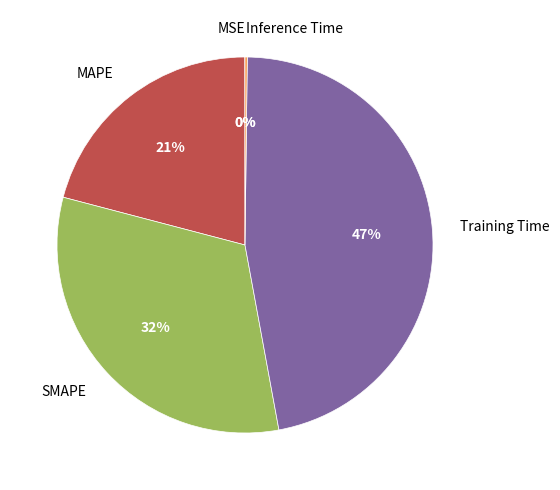

The MAPE slice represents 31% of the pie. True or false?

False